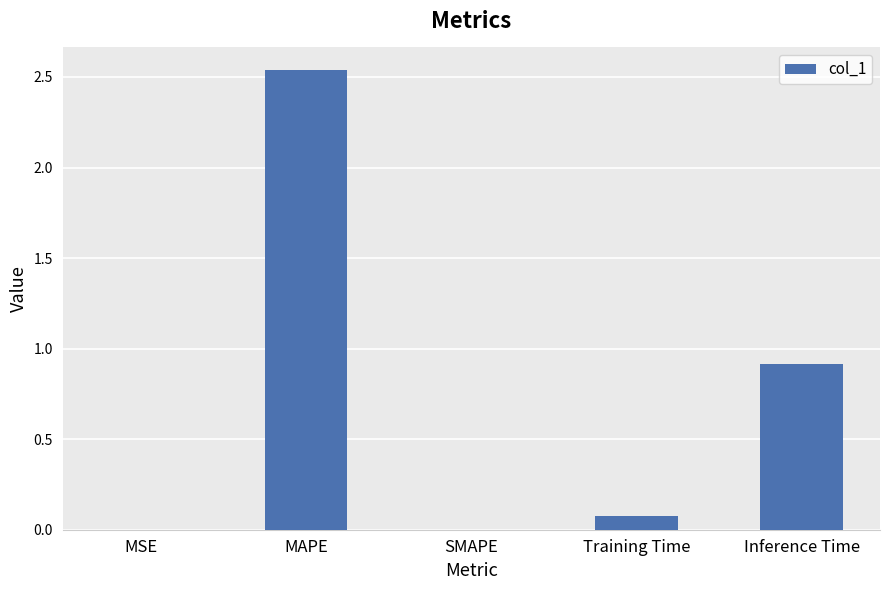

How many data points does each series have?

5